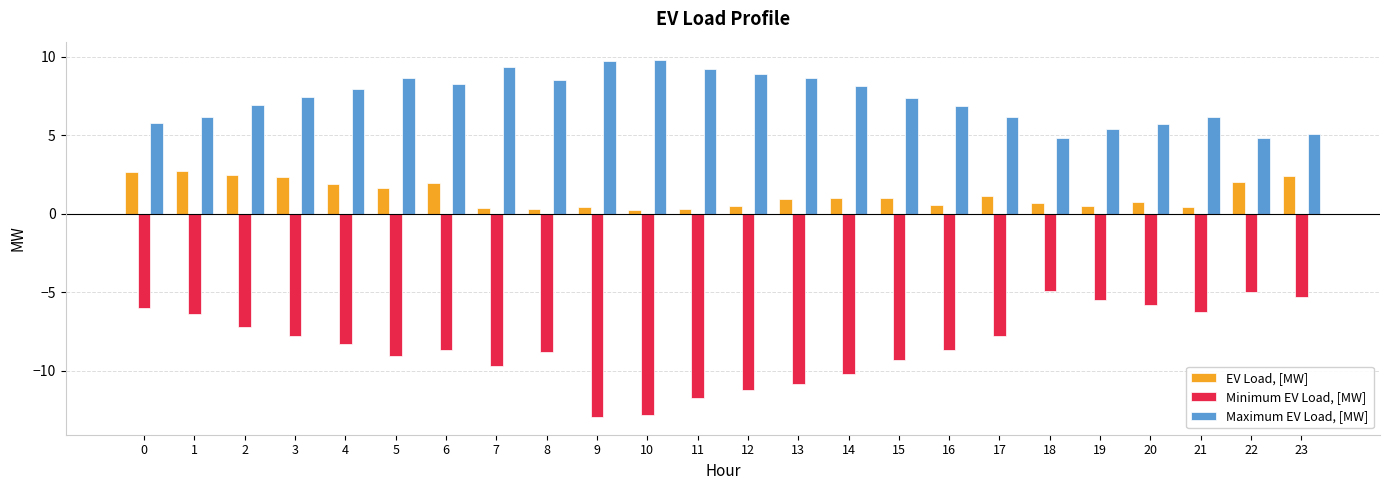

At how many categories does at least one series exceed 3?

24